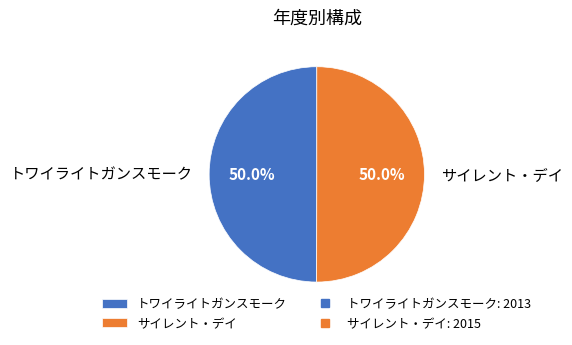

Do トワイライトガンスモーク and サイレント・デイ together represent more than half of the pie?

Yes